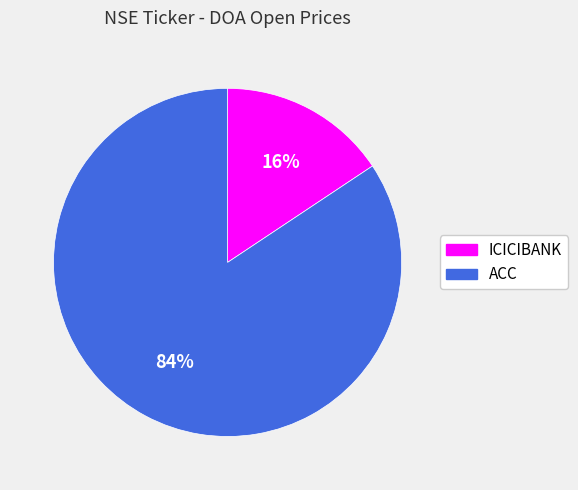

Does ICICIBANK account for over 50% of the chart?

No